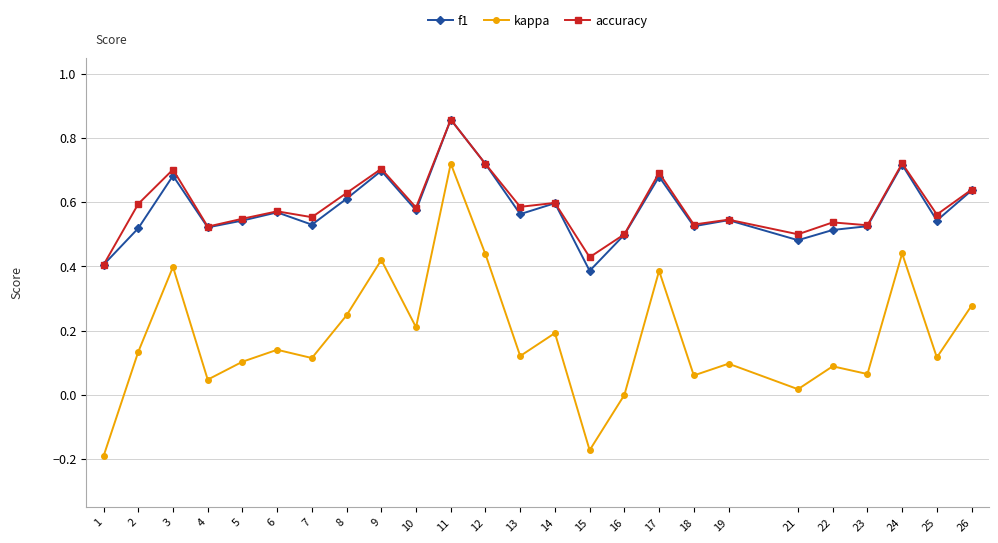

True or false: accuracy and kappa cross at least once.

False